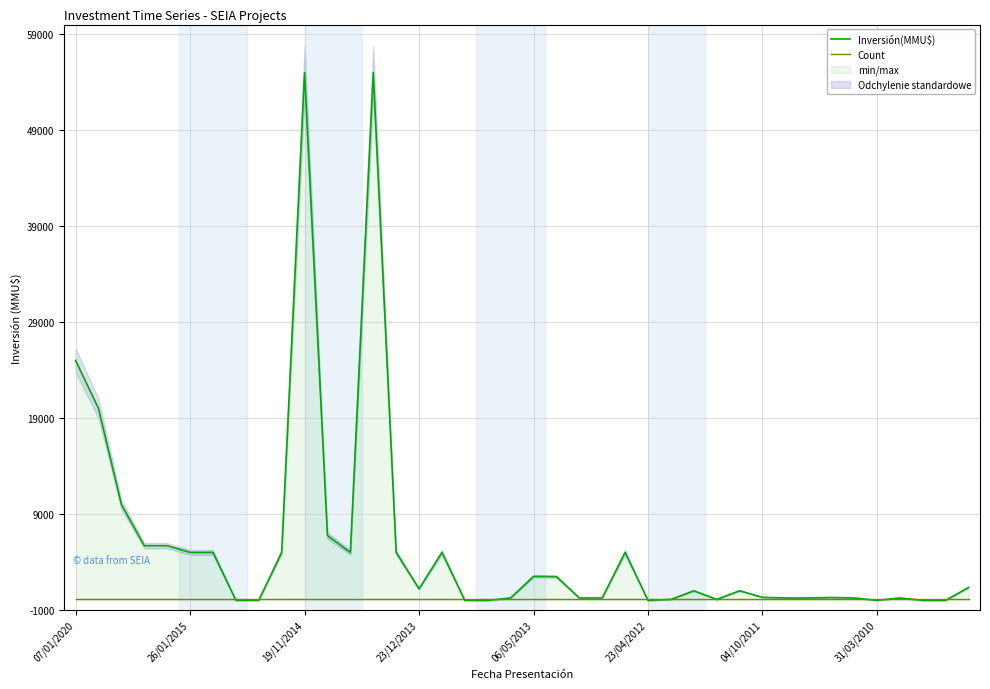

At which label is Inversión(MMU$) closest to 27500?

07/01/2020